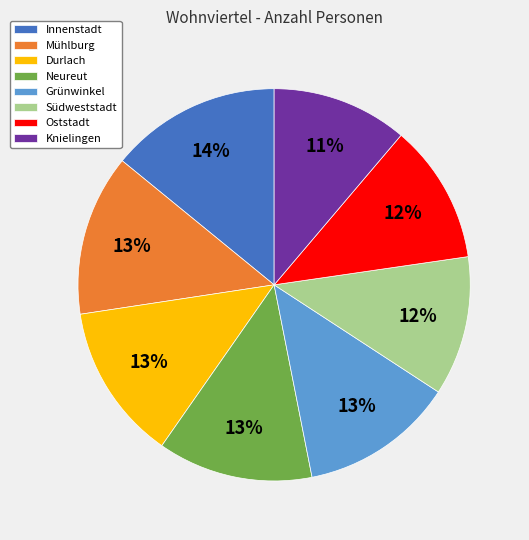

What percentage is the Neureut slice, to the nearest percent?

13%